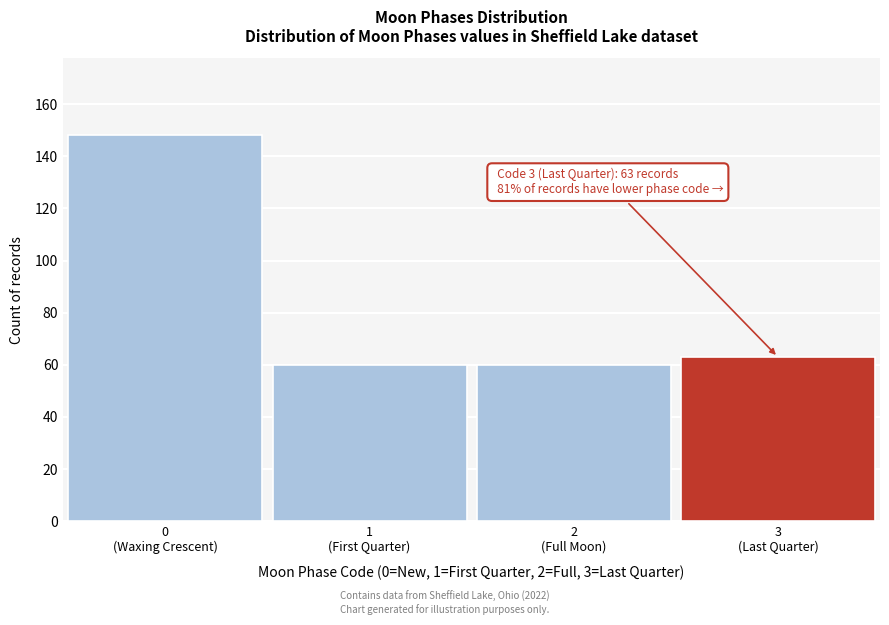

Reading left to right, transcribe all the data shown in this chart.

148	60	60	63